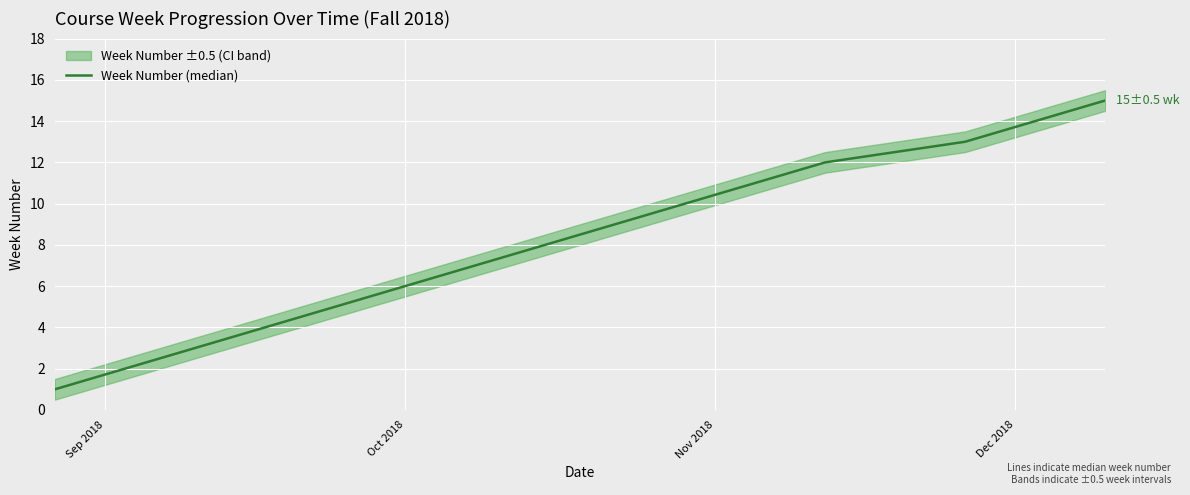

How many values are below 8?

7